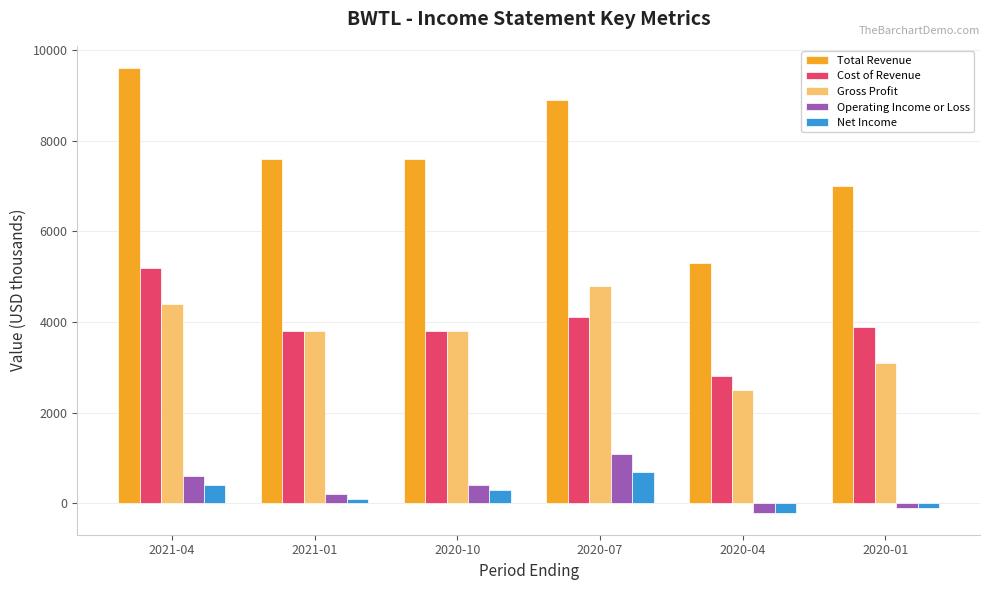

Between 2020-10 and 2020-04, which series saw the biggest shift?

Total Revenue